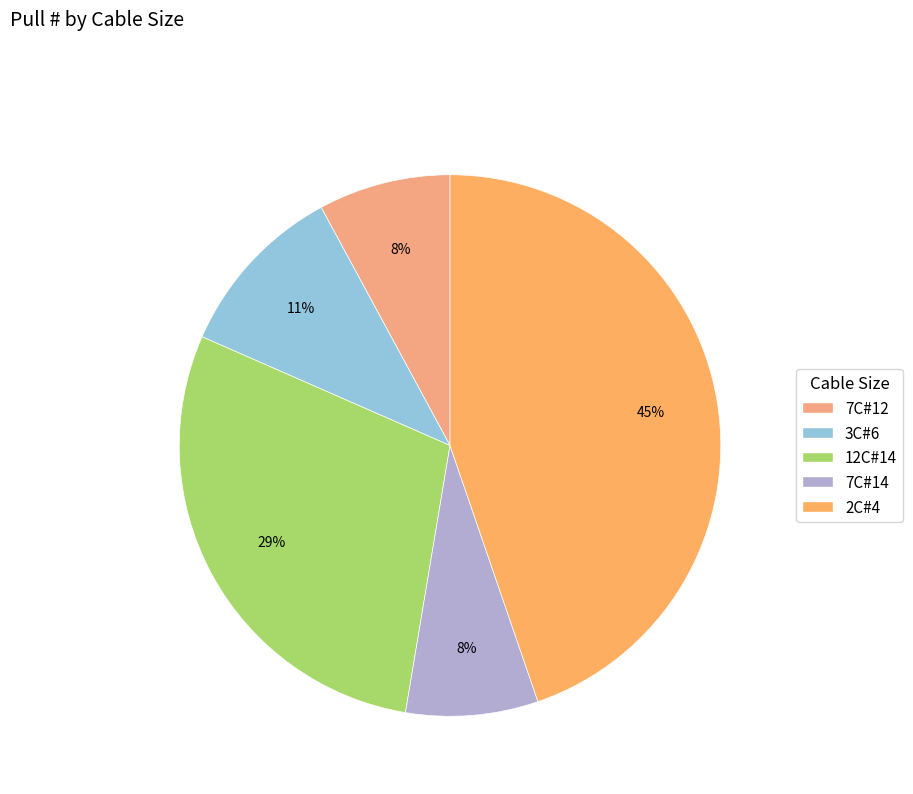

Rank the categories by value from lowest to highest.

7C#12, 7C#14, 3C#6, 12C#14, 2C#4